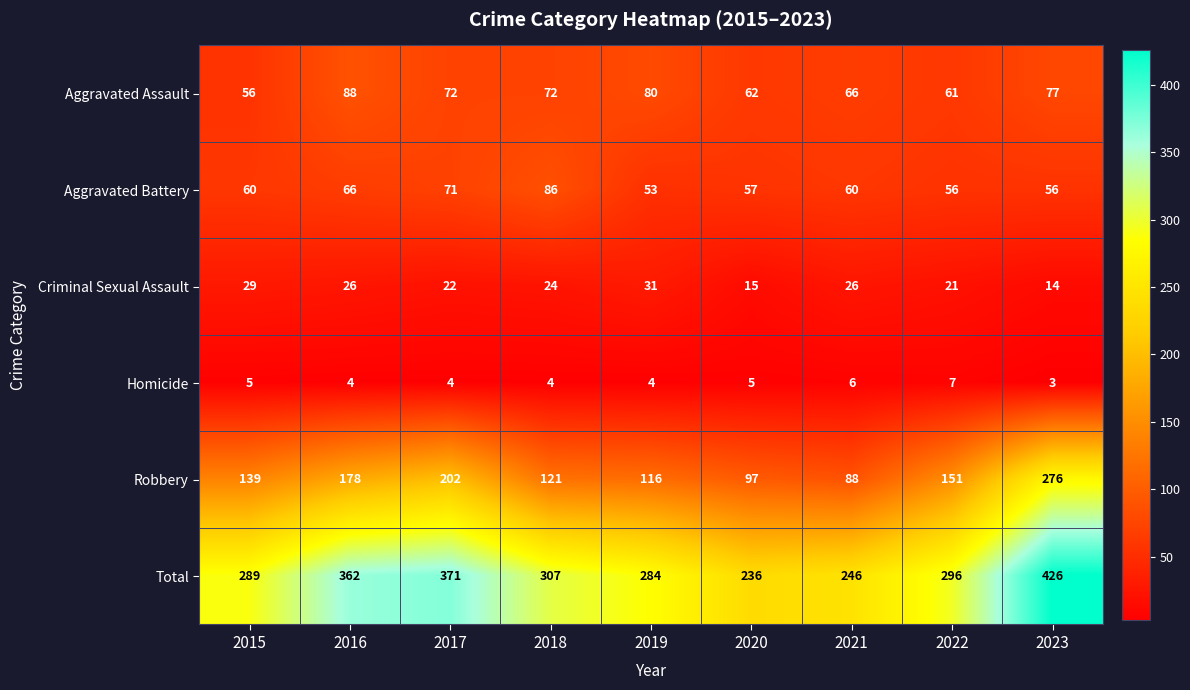

The Aggravated Assault series shows 14 at 2022. True or false?

False